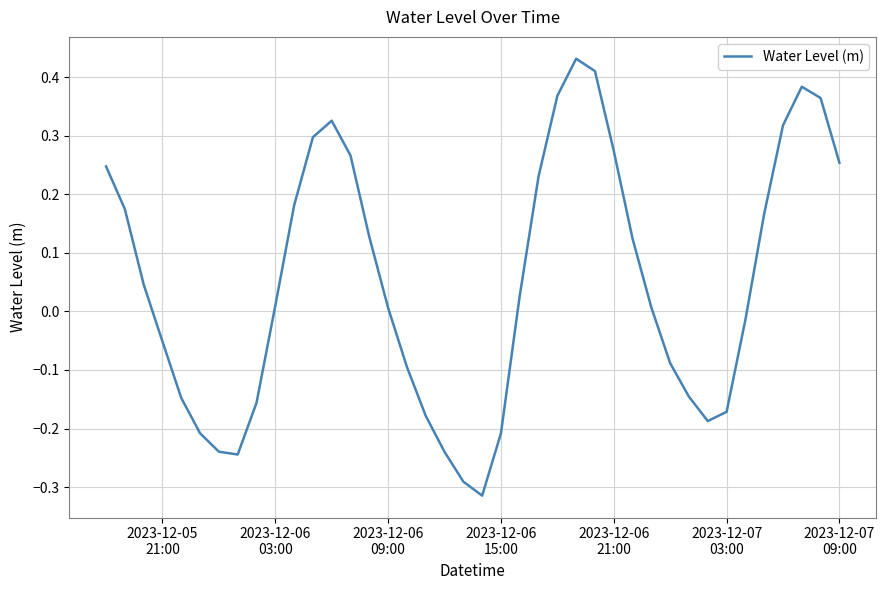

How many interior local valleys (lower than both neighbors) does the data have?

3